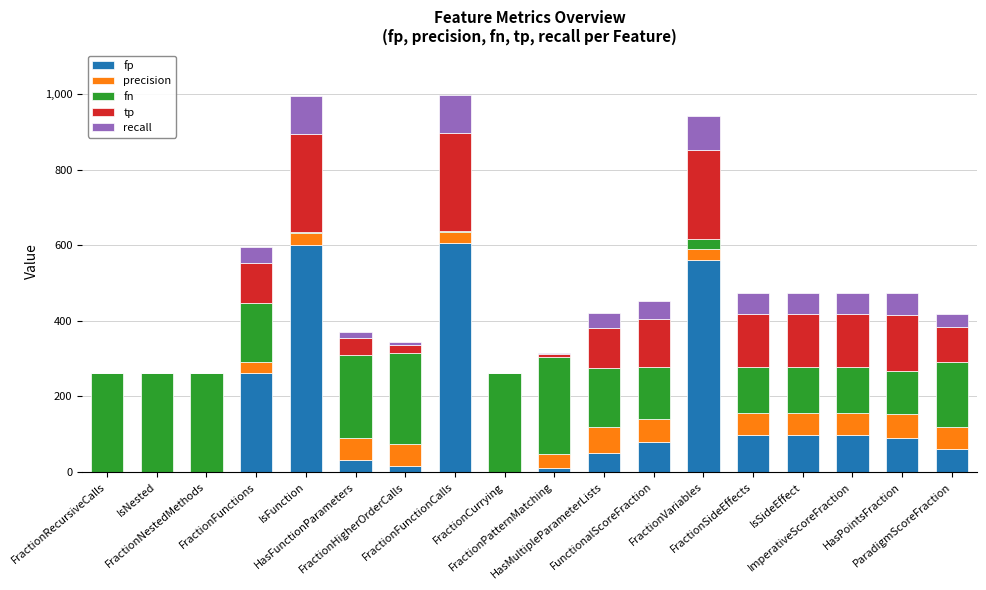

What is the maximum value for fp?

605.0